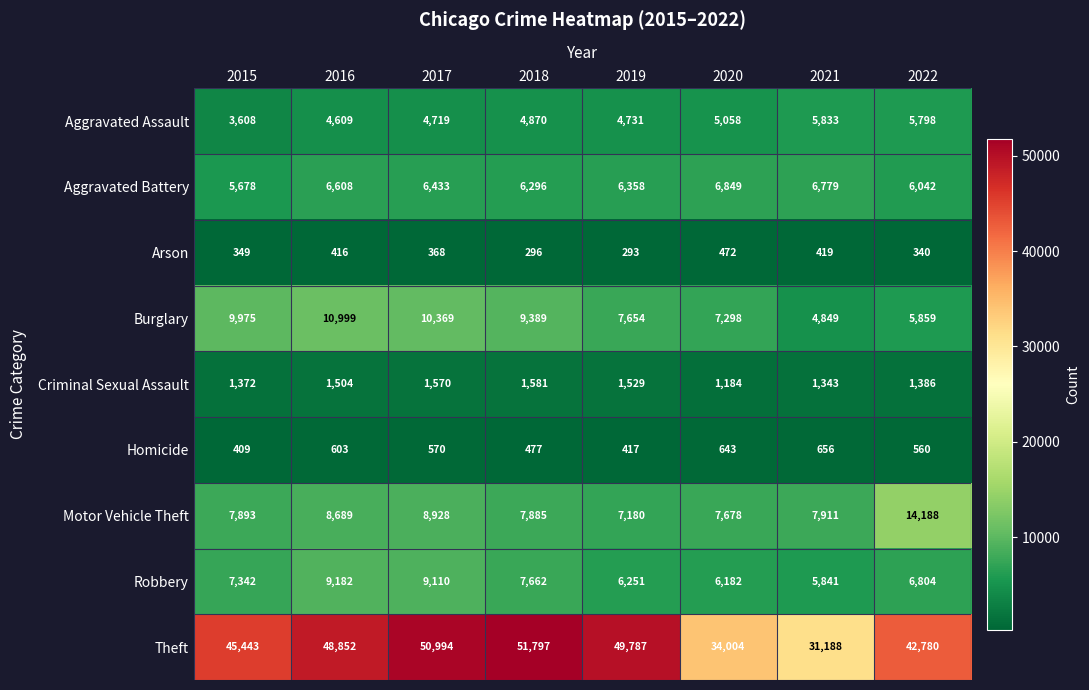

Rank the series at 2021 from highest to lowest value.

Theft, Motor Vehicle Theft, Aggravated Battery, Robbery, Aggravated Assault, Burglary, Criminal Sexual Assault, Homicide, Arson